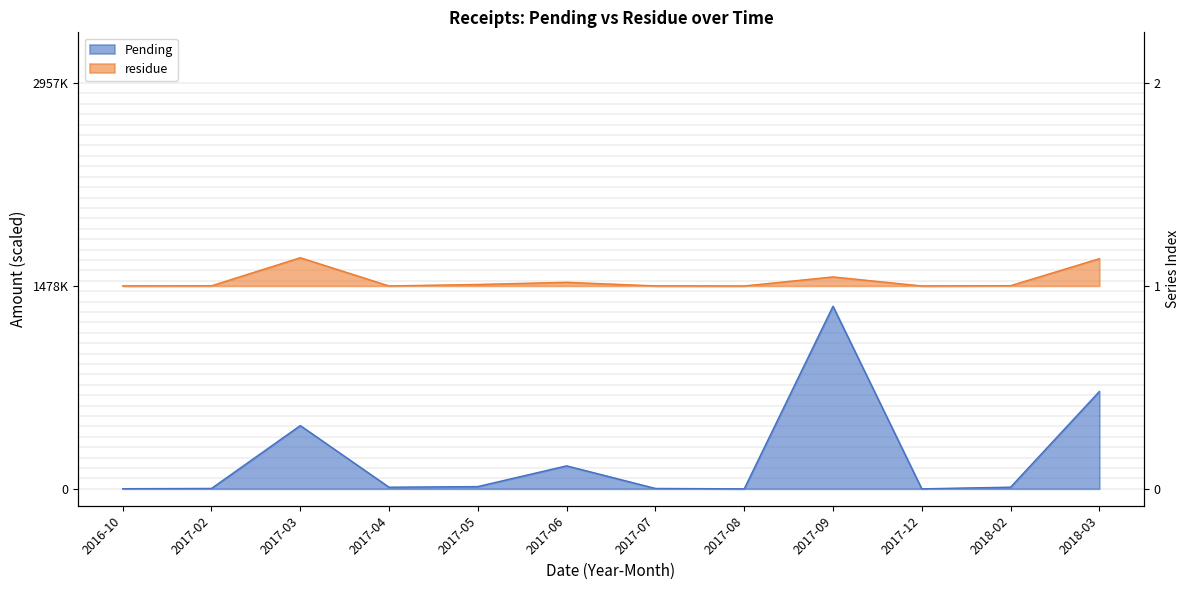

What are all the series names shown in the legend?

Pending, residue